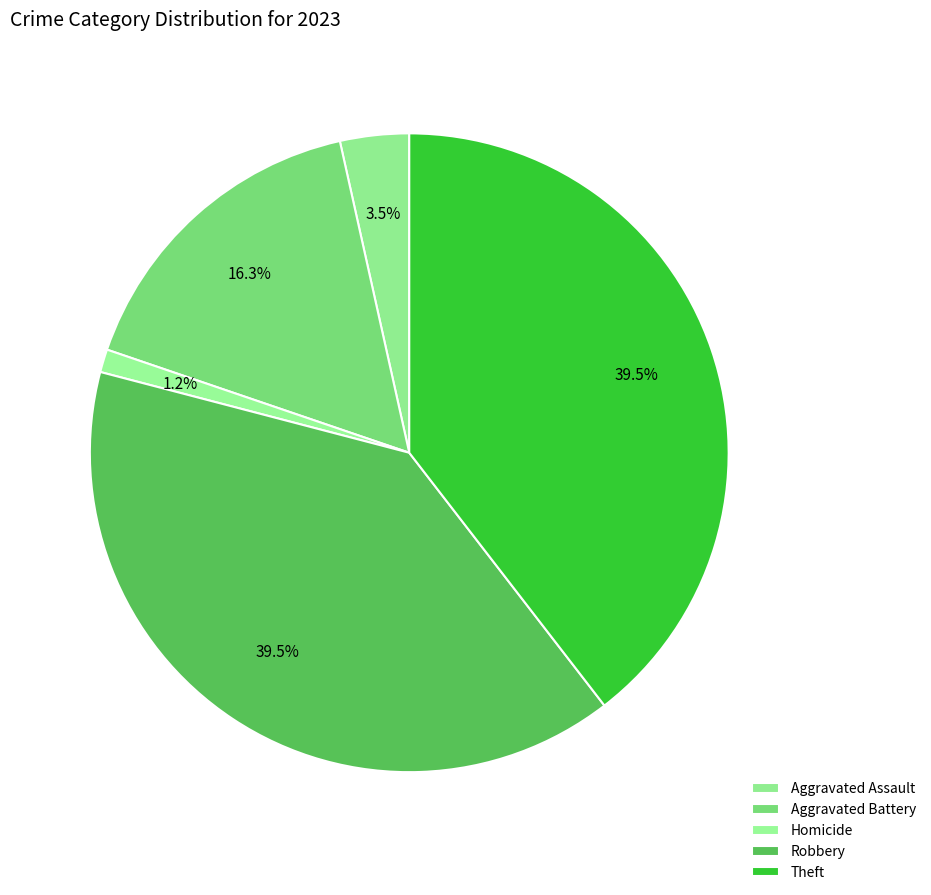

How many segments does this pie chart have?

5